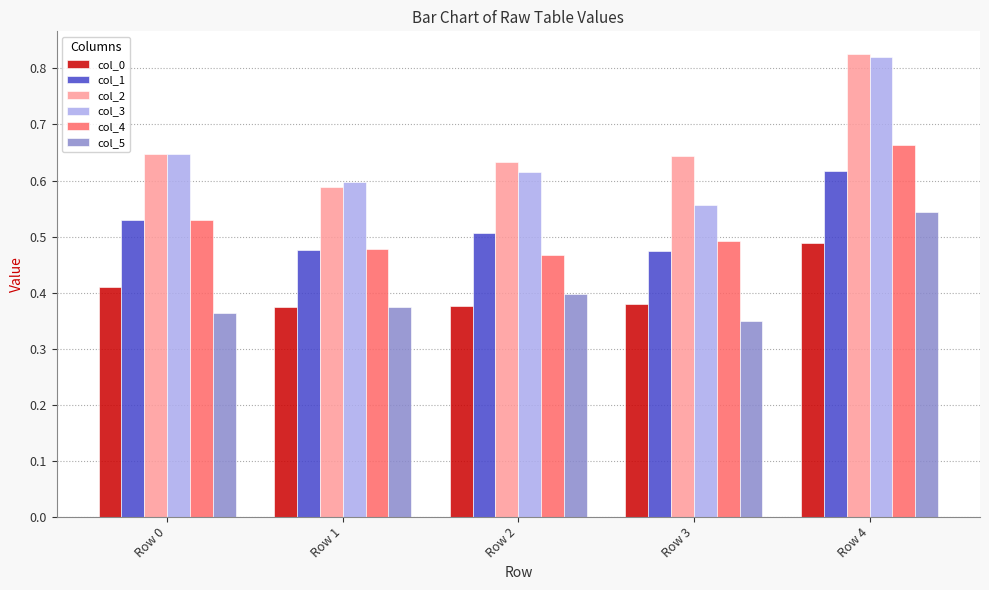

What is the sum of the col_2 values at Row 1 and Row 2?

1.2